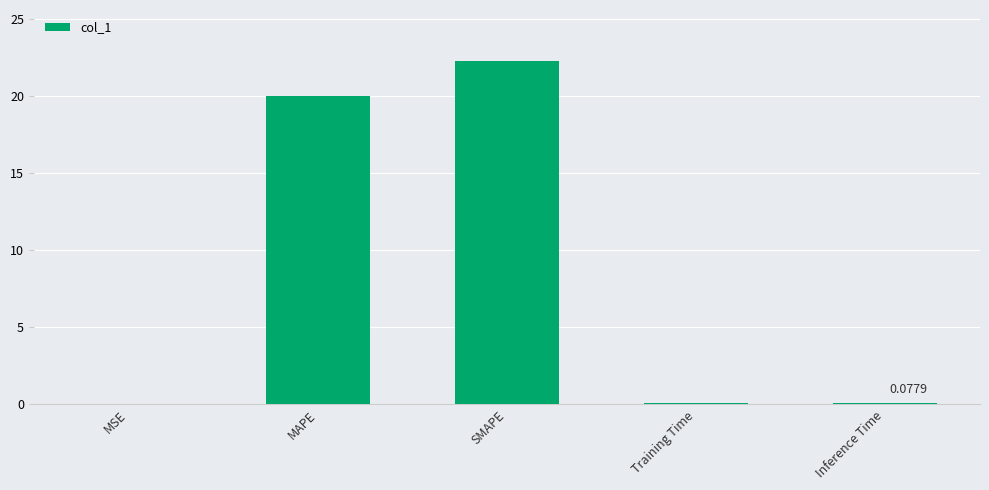

What is the sum of all values?

42.4